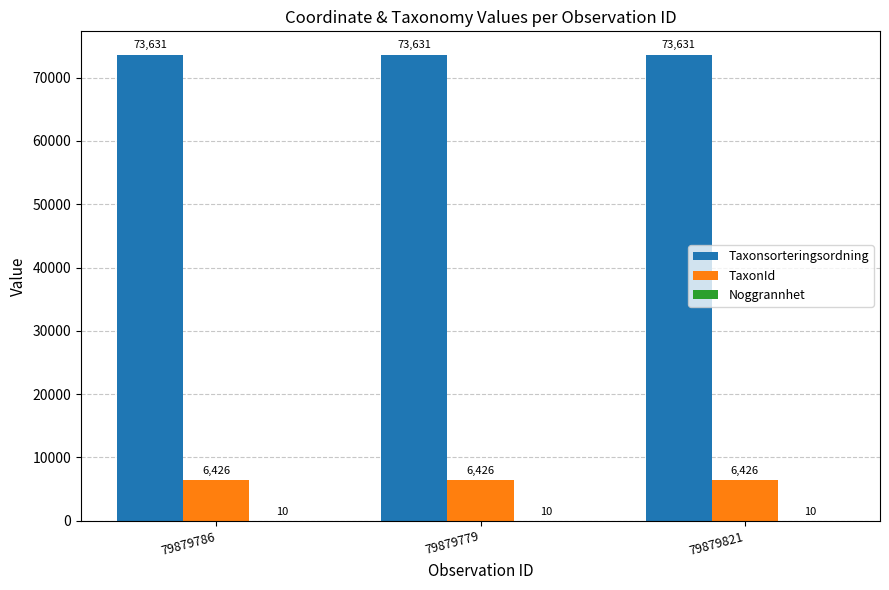

Which series has the largest total across all categories?

Taxonsorteringsordning